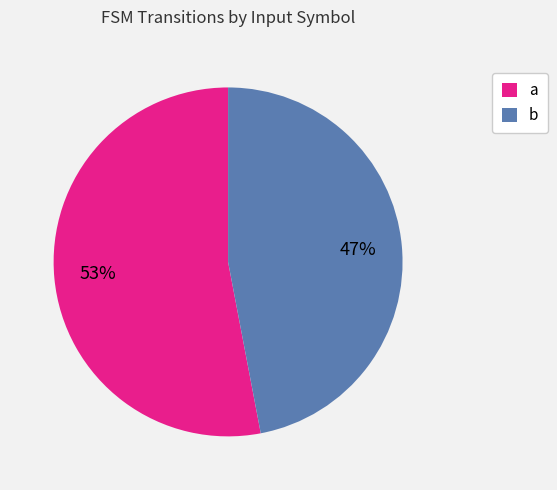

Do a and b together represent more than half of the pie?

Yes